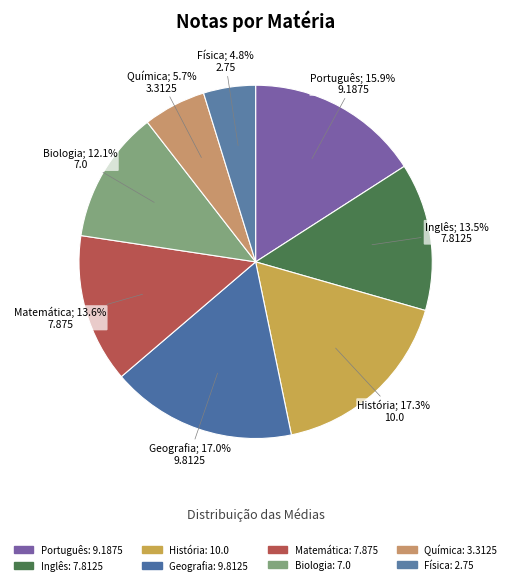

Rank the categories by value from lowest to highest.

Física, Química, Biologia, Inglês, Matemática, Português, Geografia, História